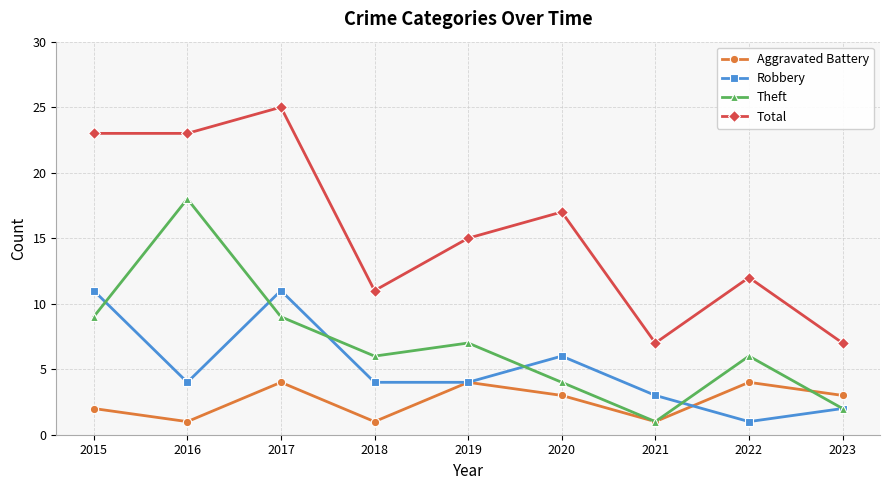

How many interior local valleys does the Aggravated Battery series have?

3